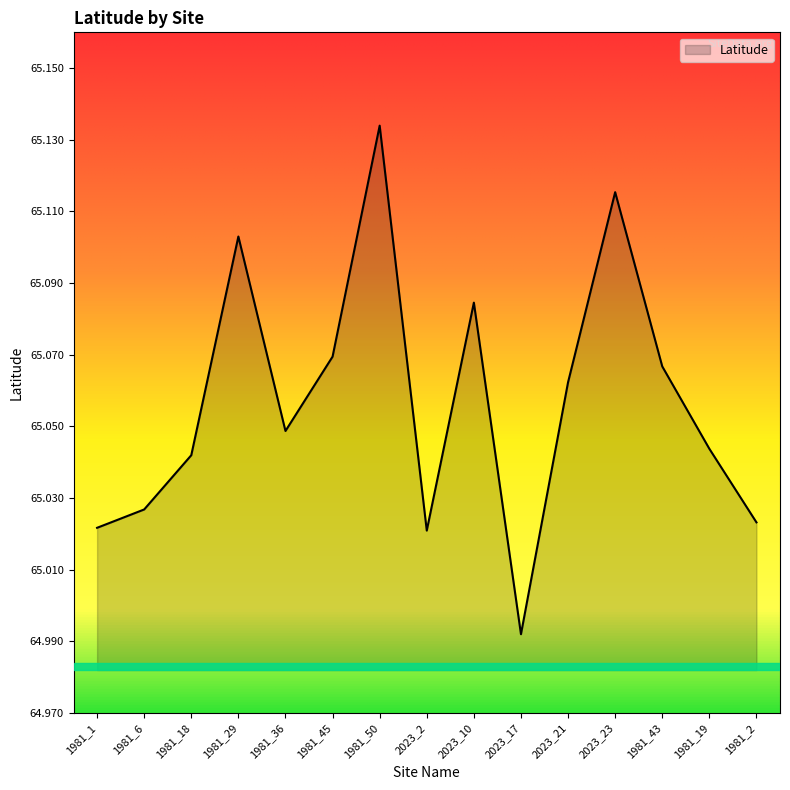

Is it true that the value at 2023_17 is 21.8?

False